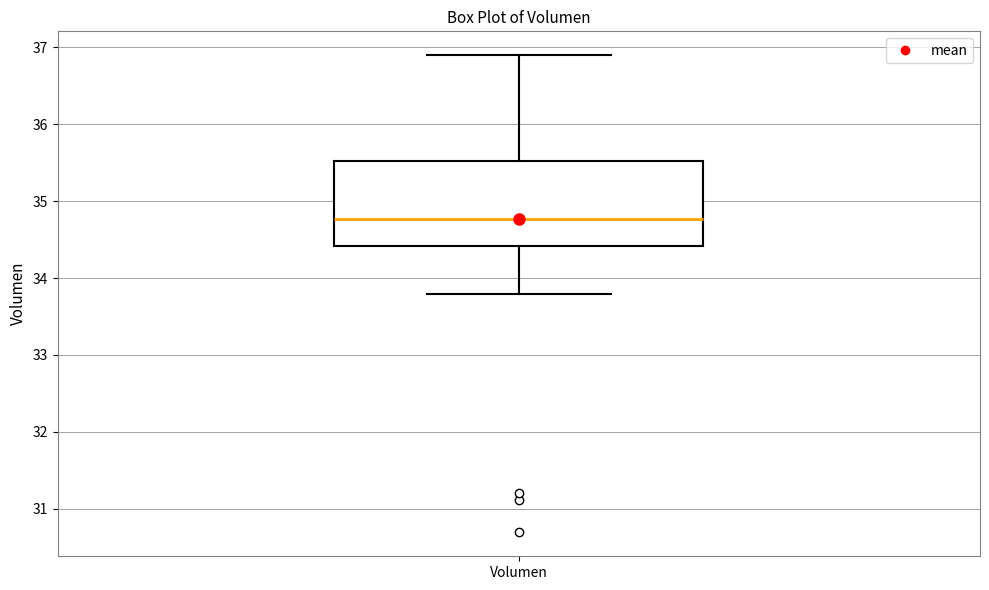

Where does the lower whisker of the box for Volumen end on the y-axis? The values are not printed on the chart, so give them approximately, as read against the axis.

33.8